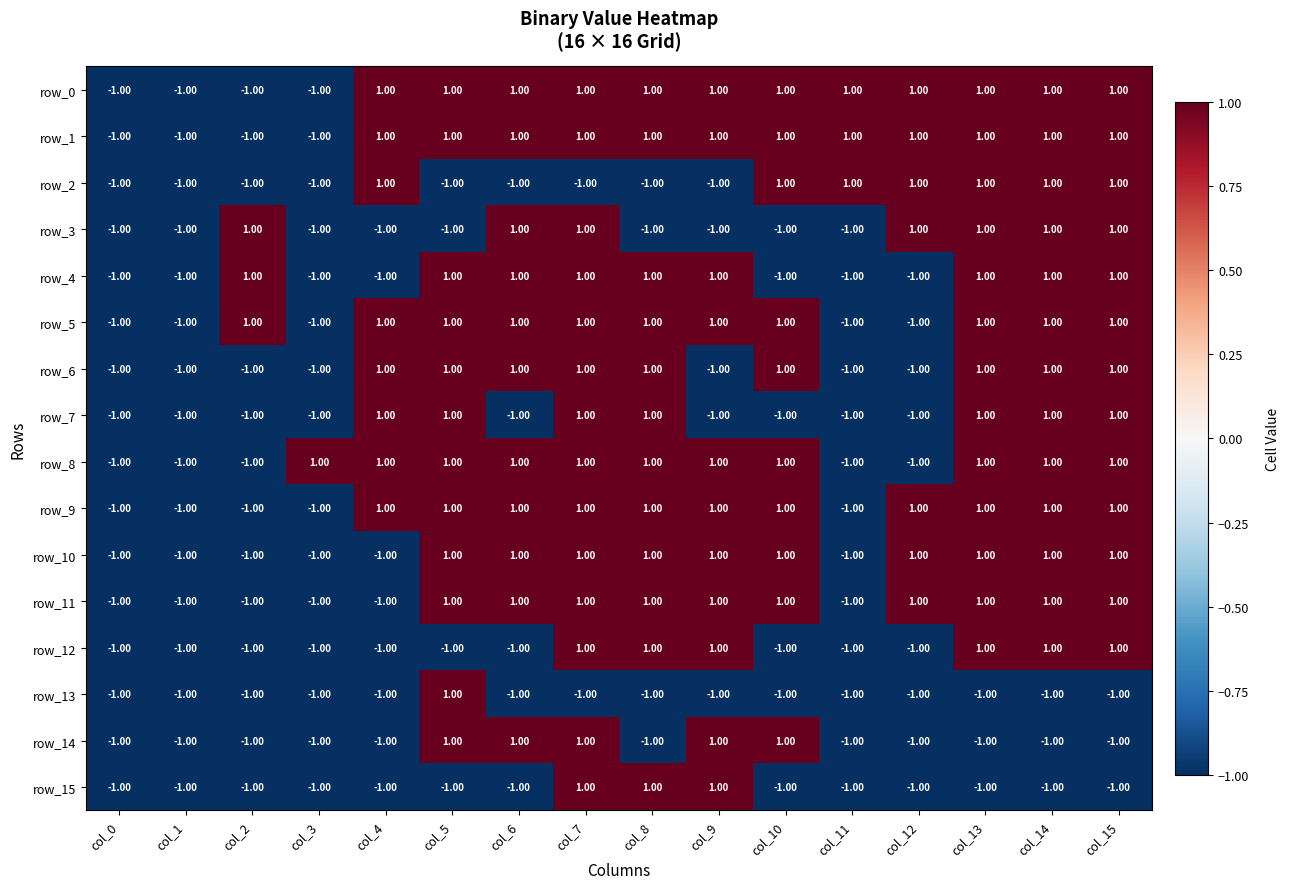

The row_1 series shows 1 at col_15. True or false?

True